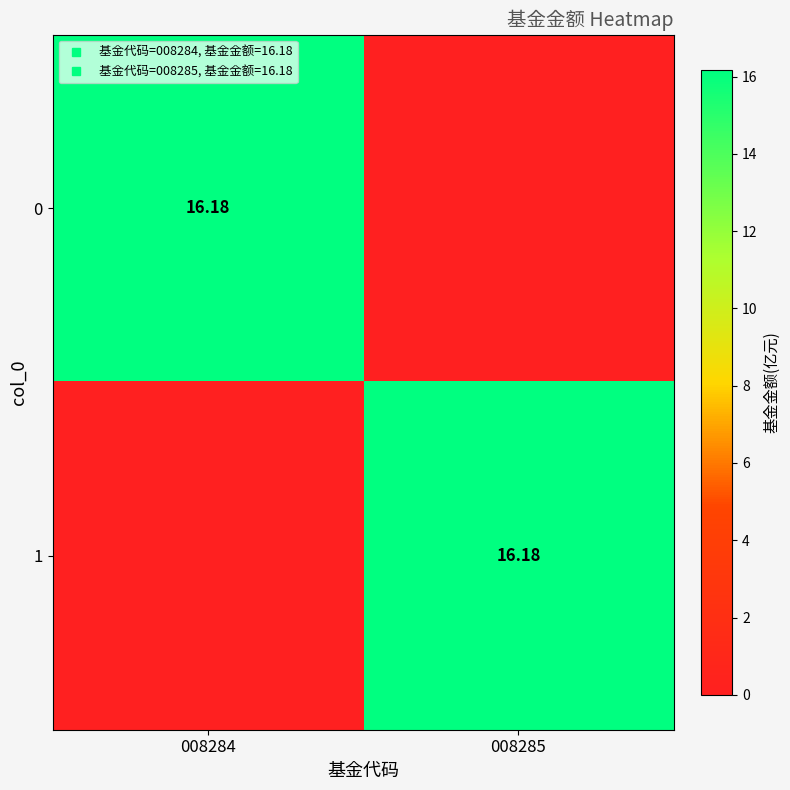

What is the difference between the 1 values at 008285 and 008284?

16.2